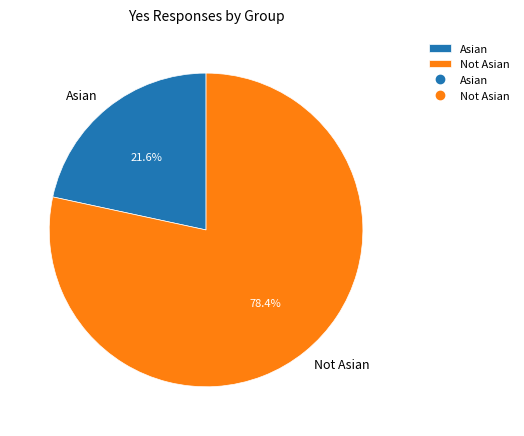

To the nearest percent, what is the difference between the largest and smallest slice percentages?

57%